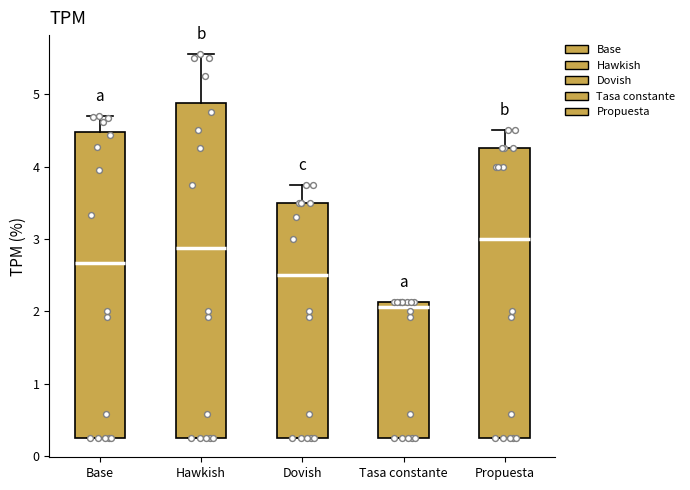

Where does the median line of the box for Hawkish sit on the y-axis? The values are not printed on the chart, so give them approximately, as read against the axis.

2.9